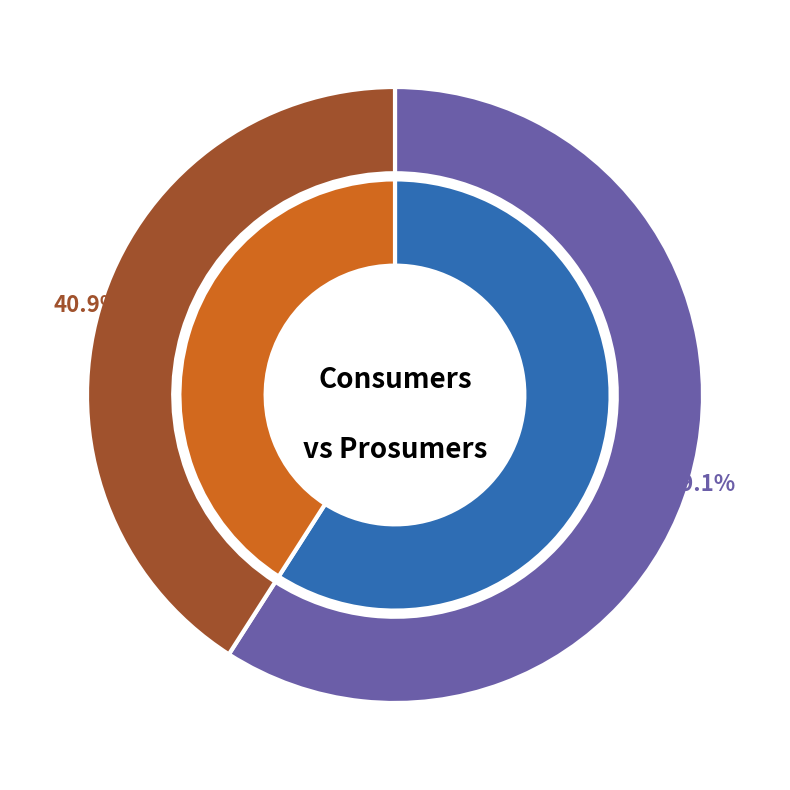

What is the largest slice in the pie chart?

Consumers